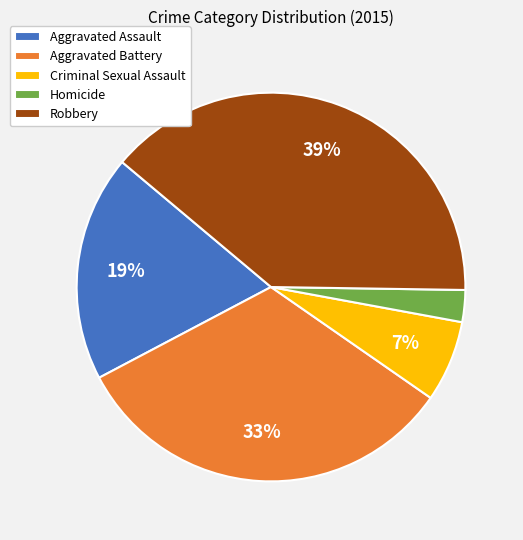

True or false: Criminal Sexual Assault accounts for 2% of the total.

False